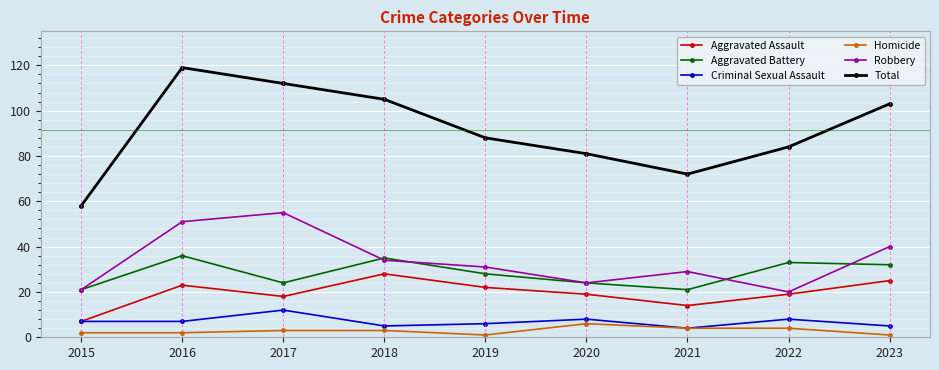

Reading left to right, extract all data points from this chart.

Aggravated Assault: 2015=7	2016=23	2017=18	2018=28	2019=22	2020=19	2021=14	2022=19	2023=25
Aggravated Battery: 2015=21	2016=36	2017=24	2018=35	2019=28	2020=24	2021=21	2022=33	2023=32
Criminal Sexual Assault: 2015=7	2016=7	2017=12	2018=5	2019=6	2020=8	2021=4	2022=8	2023=5
Homicide: 2015=2	2016=2	2017=3	2018=3	2019=1	2020=6	2021=4	2022=4	2023=1
Robbery: 2015=21	2016=51	2017=55	2018=34	2019=31	2020=24	2021=29	2022=20	2023=40
Total: 2015=58	2016=119	2017=112	2018=105	2019=88	2020=81	2021=72	2022=84	2023=103